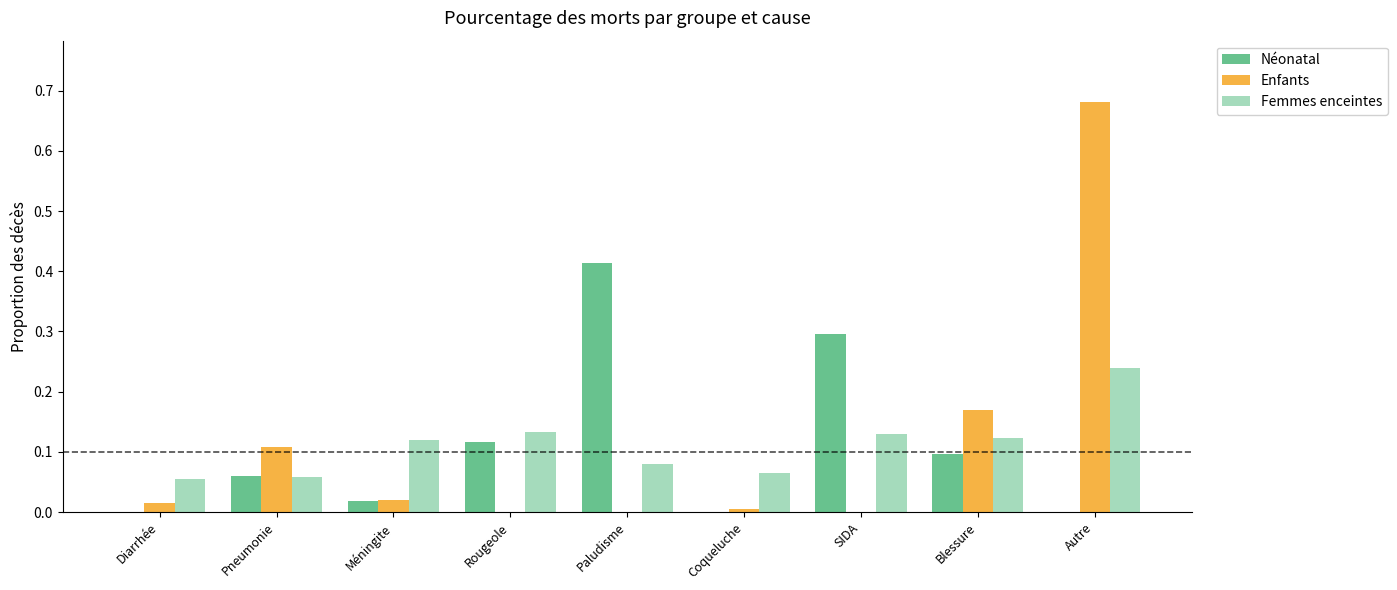

How many data points does each series have?

9